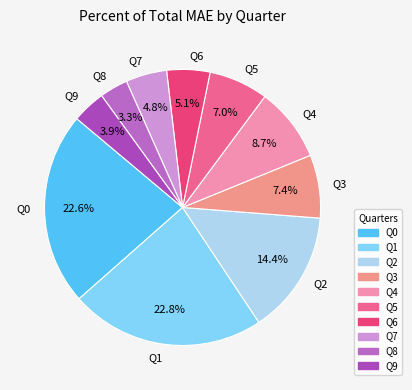

How many segments does this pie chart have?

10